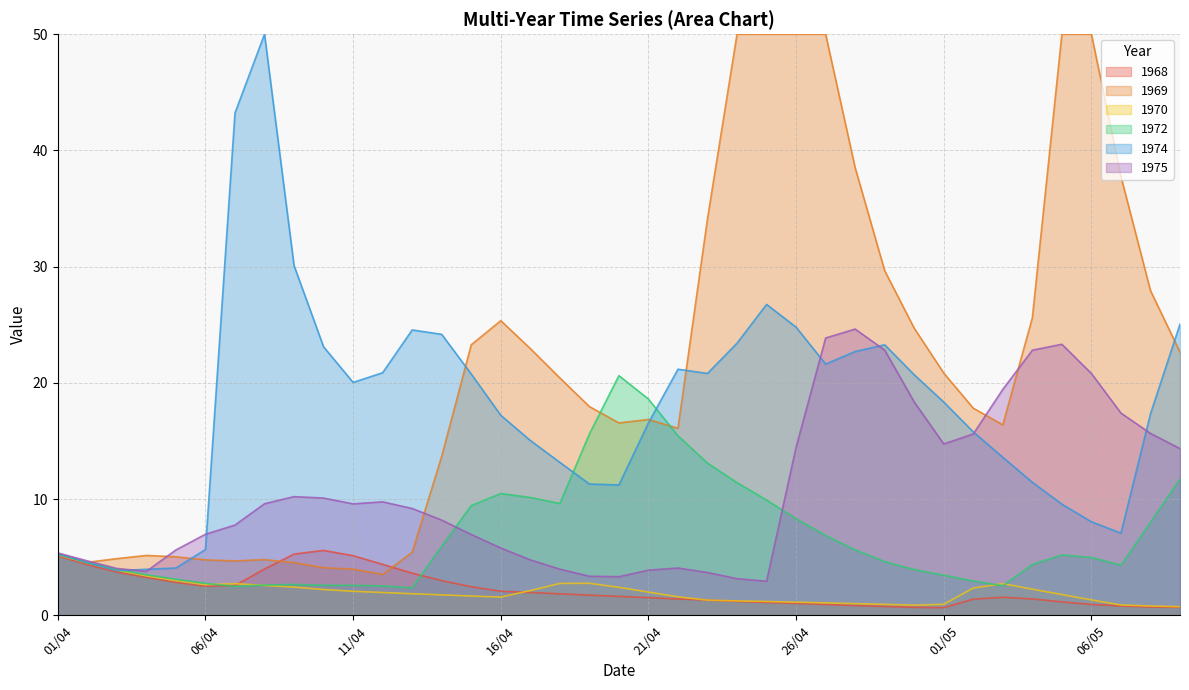

List the labels in order of 1968 value, smallest first.

01/05, 30/04, 09/05, 08/05, 29/04, 07/05, 28/04, 27/04, 06/05, 26/04, 25/04, 05/05, 24/04, 23/04, 02/05, 04/05, 22/04, 21/04, 03/05, 20/04, 19/04, 18/04, 17/04, 16/04, 15/04, 06/04, 07/04, 05/04, 14/04, 04/04, 13/04, 03/04, 08/04, 02/04, 12/04, 01/04, 11/04, 09/04, 10/04